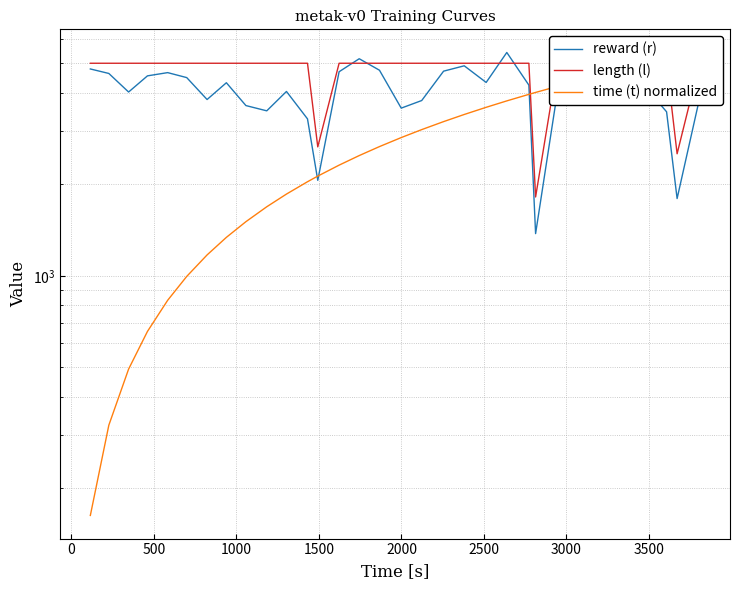

Is it true that reward (r) equals 2444.4 at 23?

False